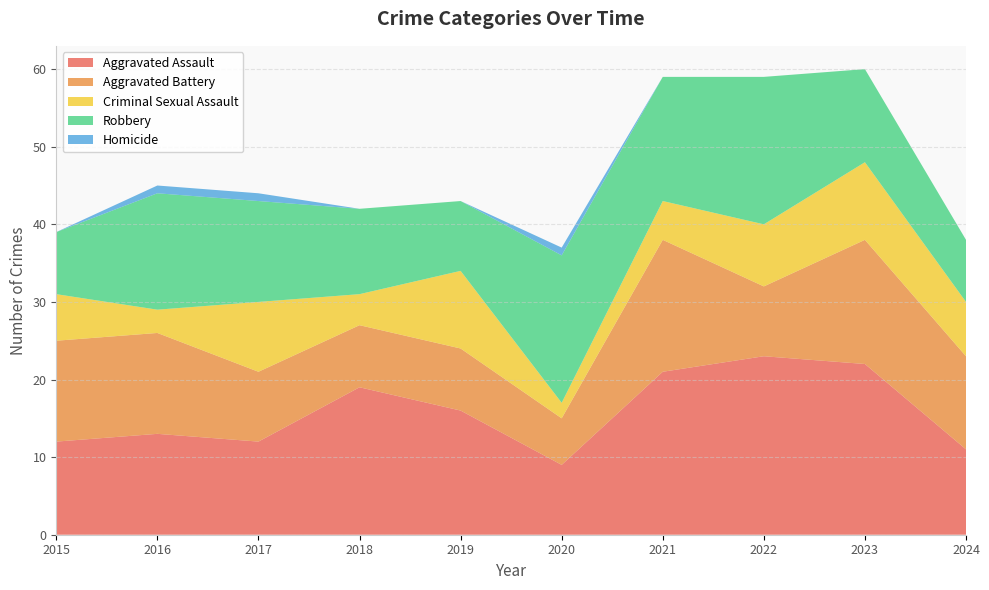

Reading right to left, what are all the values shown in this chart?

Aggravated Assault: 2024=11	2023=22	2022=23	2021=21	2020=9	2019=16	2018=19	2017=12	2016=13	2015=12
Aggravated Battery: 2024=12	2023=16	2022=9	2021=17	2020=6	2019=8	2018=8	2017=9	2016=13	2015=13
Criminal Sexual Assault: 2024=7	2023=10	2022=8	2021=5	2020=2	2019=10	2018=4	2017=9	2016=3	2015=6
Robbery: 2024=8	2023=12	2022=19	2021=16	2020=19	2019=9	2018=11	2017=13	2016=15	2015=8
Homicide: 2024=0	2023=0	2022=0	2021=0	2020=1	2019=0	2018=0	2017=1	2016=1	2015=0